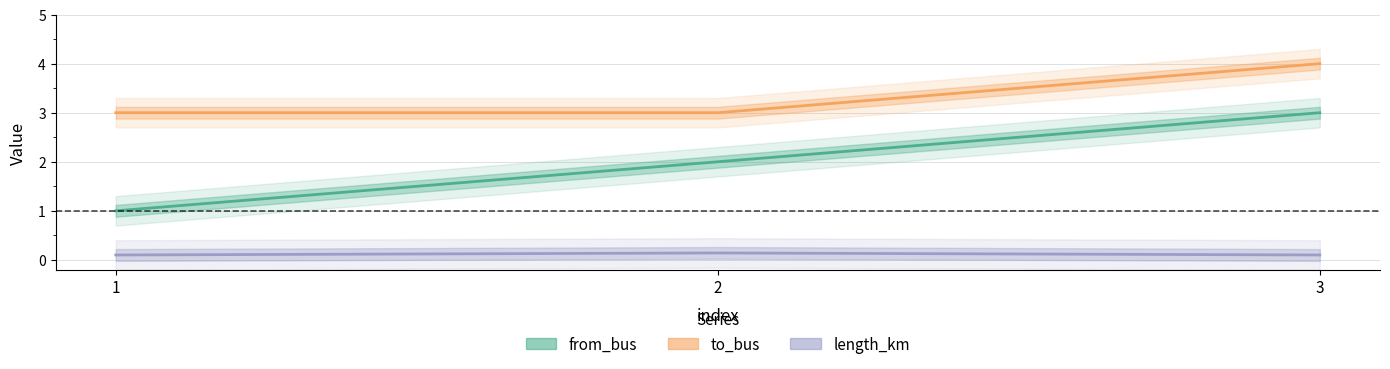

How many lines are shown in the chart?

3